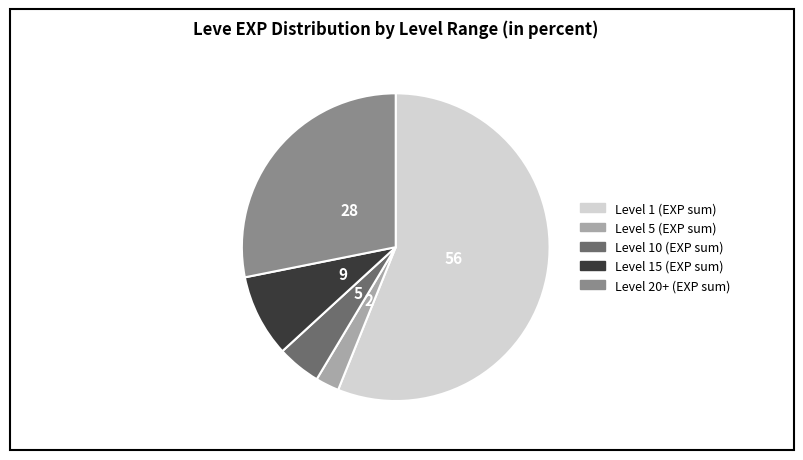

Does any single category account for the majority?

Yes